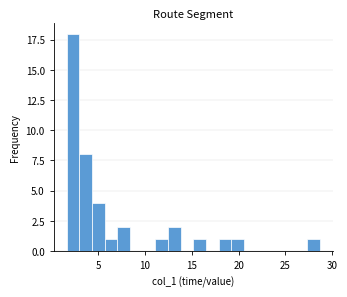

Read against the x-axis, roughly where is the centre of the tallest bar?

2.5